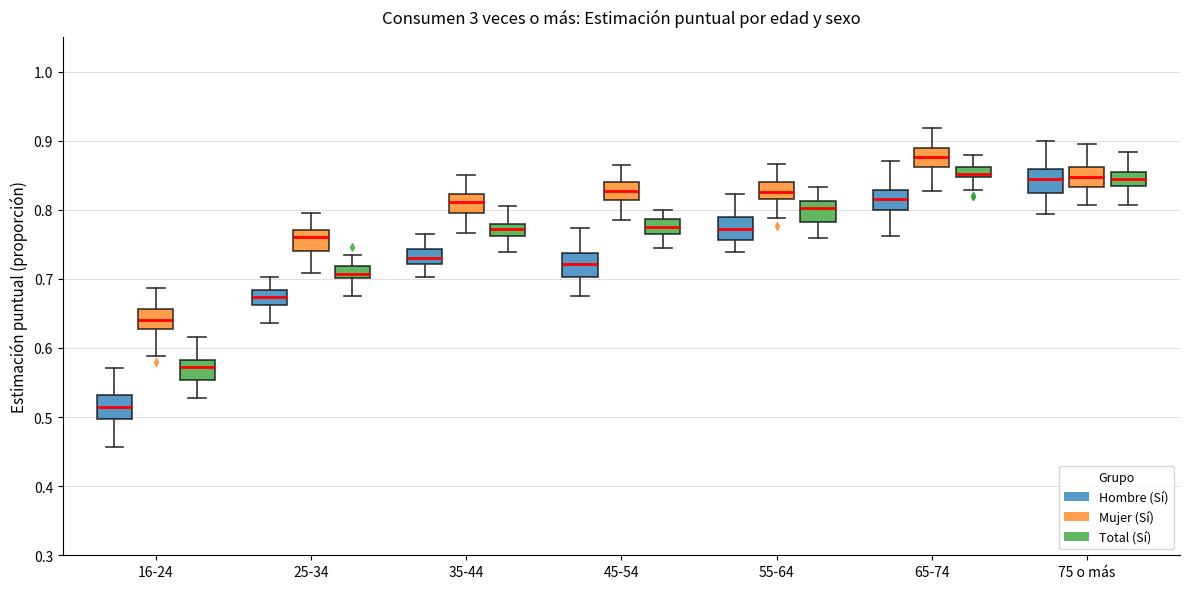

Reading left to right, transcribe this box plot: for each box, give where its median line is, the range the box spans, and where its two whiskers end, as read against the y-axis. The values are not printed on the chart, so give them approximately, as read against the axis.

16-24 (Hombre (Sí)): median 0.51, box 0.50 to 0.53, whiskers 0.46 to 0.57
16-24 (Mujer (Sí)): median 0.64, box 0.63 to 0.66, whiskers 0.59 to 0.69
16-24 (Total (Sí)): median 0.57, box 0.55 to 0.58, whiskers 0.53 to 0.62
25-34 (Hombre (Sí)): median 0.67, box 0.66 to 0.68, whiskers 0.64 to 0.70
25-34 (Mujer (Sí)): median 0.76, box 0.74 to 0.77, whiskers 0.71 to 0.79
25-34 (Total (Sí)): median 0.71, box 0.70 to 0.72, whiskers 0.68 to 0.74
35-44 (Hombre (Sí)): median 0.73, box 0.72 to 0.74, whiskers 0.70 to 0.77
35-44 (Mujer (Sí)): median 0.81, box 0.79 to 0.82, whiskers 0.77 to 0.85
35-44 (Total (Sí)): median 0.77, box 0.76 to 0.78, whiskers 0.74 to 0.81
45-54 (Hombre (Sí)): median 0.72, box 0.70 to 0.74, whiskers 0.68 to 0.77
45-54 (Mujer (Sí)): median 0.83, box 0.81 to 0.84, whiskers 0.79 to 0.86
45-54 (Total (Sí)): median 0.77 (inside the box), box 0.77 to 0.79, whiskers 0.74 to 0.80
55-64 (Hombre (Sí)): median 0.77, box 0.76 to 0.79, whiskers 0.74 to 0.82
55-64 (Mujer (Sí)): median 0.83, box 0.82 to 0.84, whiskers 0.79 to 0.87
55-64 (Total (Sí)): median 0.80, box 0.78 to 0.81, whiskers 0.76 to 0.83
65-74 (Hombre (Sí)): median 0.82, box 0.80 to 0.83, whiskers 0.76 to 0.87
65-74 (Mujer (Sí)): median 0.88, box 0.86 to 0.89, whiskers 0.83 to 0.92
65-74 (Total (Sí)): median 0.85 (just above the box's lower edge), box 0.85 to 0.86, whiskers 0.83 to 0.88
75 o más (Hombre (Sí)): median 0.84, box 0.82 to 0.86, whiskers 0.79 to 0.90
75 o más (Mujer (Sí)): median 0.85, box 0.83 to 0.86, whiskers 0.81 to 0.90
75 o más (Total (Sí)): median 0.84 (inside the box), box 0.84 to 0.86, whiskers 0.81 to 0.88